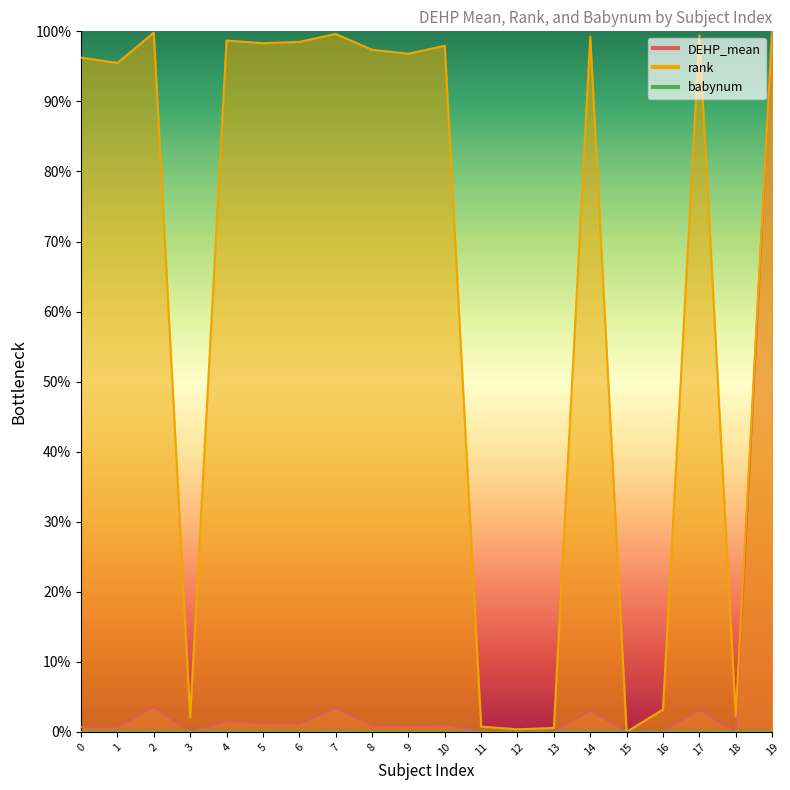

Between 15 and 12, which is larger?

12